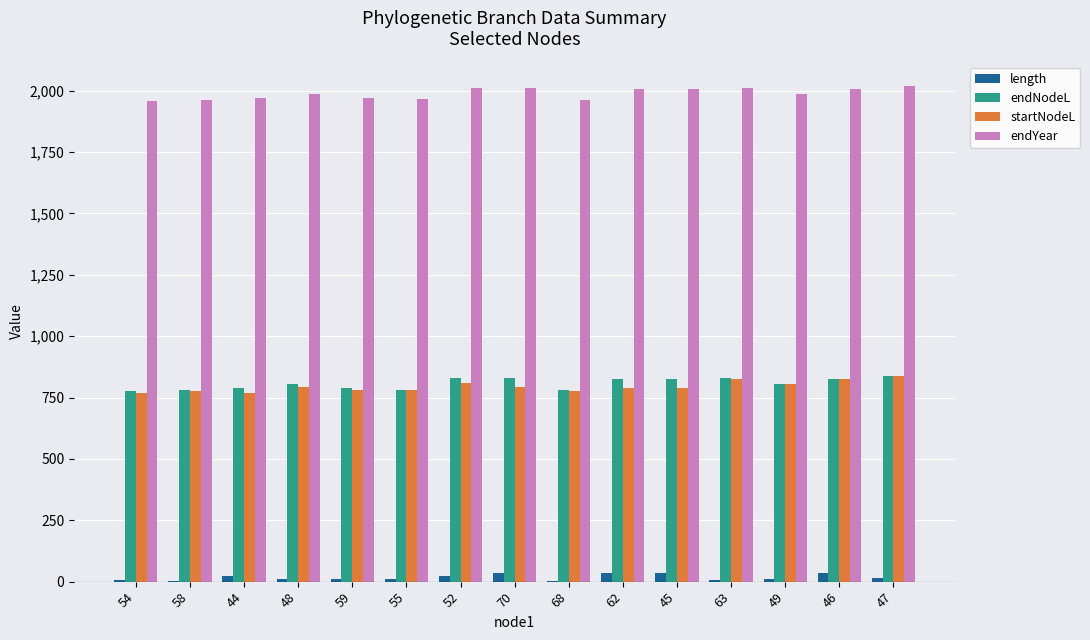

What is the sum of all endYear values?

29824.5